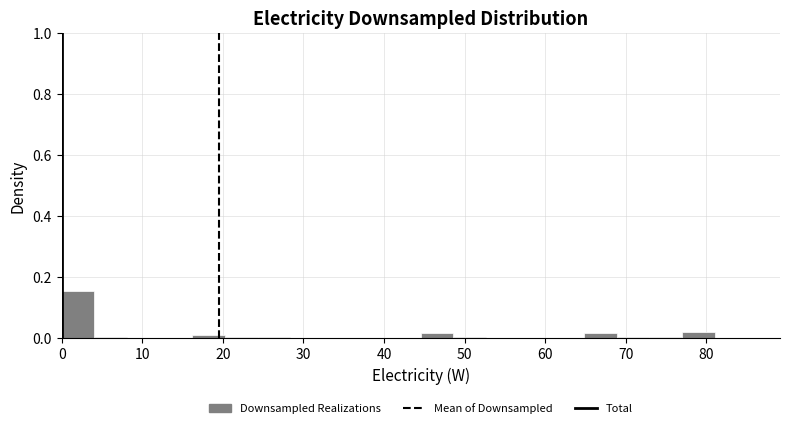

Reading left to right, list every bar in this chart as the range it spans on the x-axis followed by its height. Neither the bar edges nor the heights are printed on the chart, so give them approximately, as read against the axes.

0 to 4: 0.16
4 to 8: under 0.02
8 to 12: 0
12 to 16: 0
16 to 20: under 0.02
20 to 24: under 0.02
24 to 28: under 0.02
28 to 32: 0
32 to 36: 0
36 to 41: 0
41 to 45: 0
45 to 49: under 0.02
49 to 53: under 0.02
53 to 57: 0
57 to 61: 0
61 to 65: 0
65 to 69: under 0.02
69 to 73: under 0.02
73 to 77: under 0.02
77 to 81: 0.02